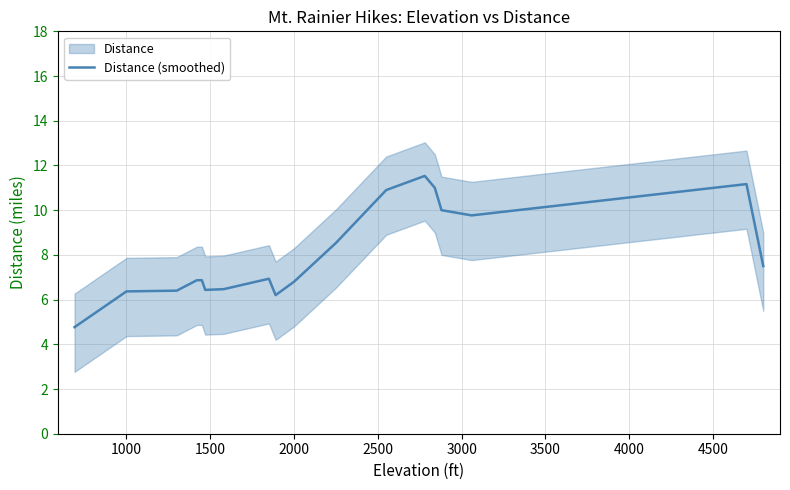

What is the greatest value displayed?

11.5